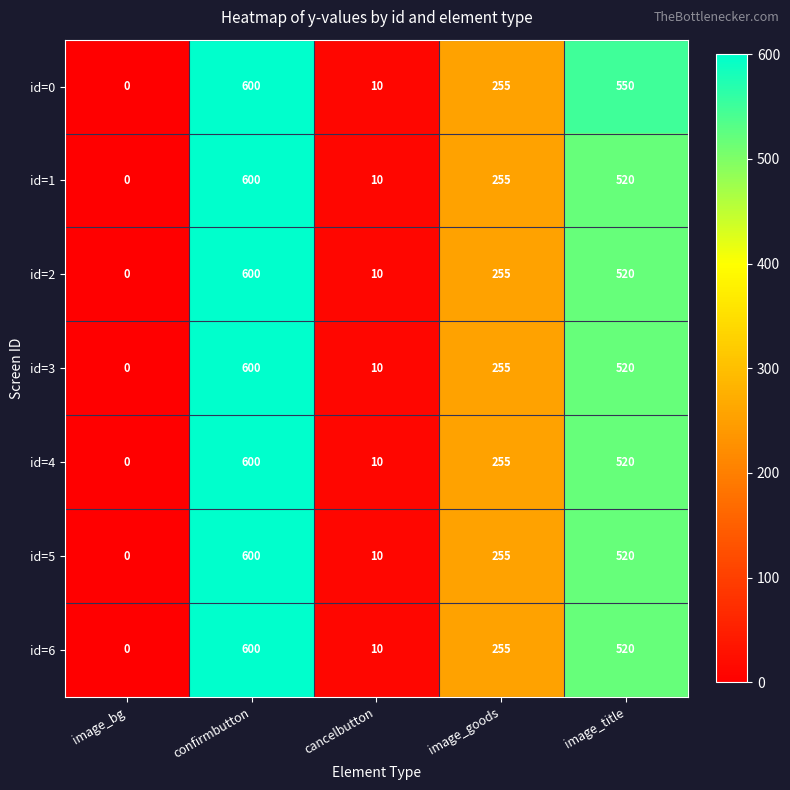

Which series changed the most between image_goods and image_title?

id=0